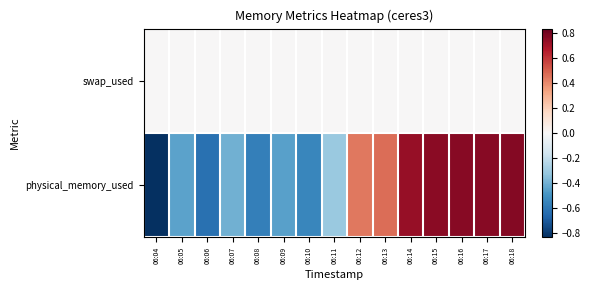

Reading left to right, transcribe all the data shown in this chart.

swap_used: 06:04=0.0	06:05=0.0	06:06=0.0	06:07=0.0	06:08=0.0	06:09=0.0	06:10=0.0	06:11=0.0	06:12=0.0	06:13=0.0	06:14=0.0	06:15=0.0	06:16=0.0	06:17=0.0	06:18=0.0
physical_memory_used: 06:04=-0.8	06:05=-0.4	06:06=-0.6	06:07=-0.4	06:08=-0.6	06:09=-0.4	06:10=-0.5	06:11=-0.3	06:12=0.4	06:13=0.5	06:14=0.7	06:15=0.8	06:16=0.8	06:17=0.8	06:18=0.8